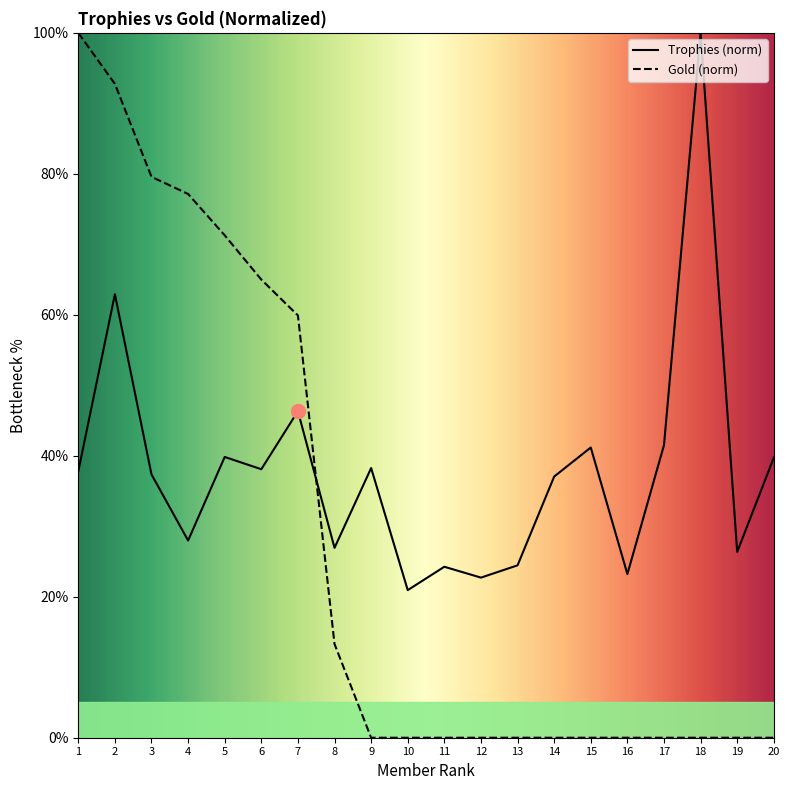

How many data points in Gold are above 0?

8